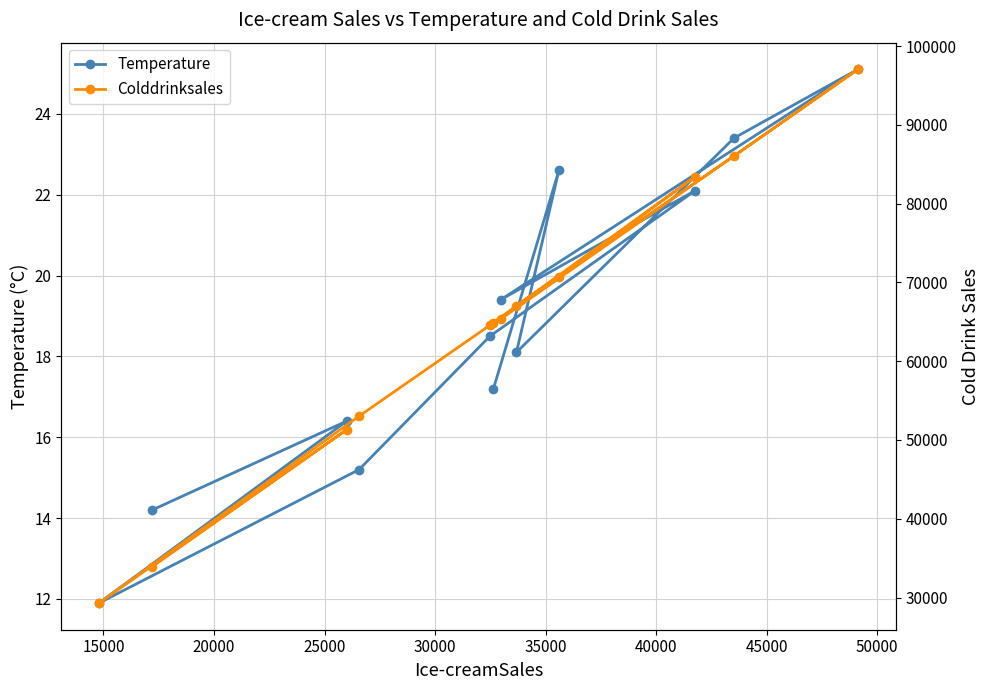

What is the minimum value for Temperature?

11.9